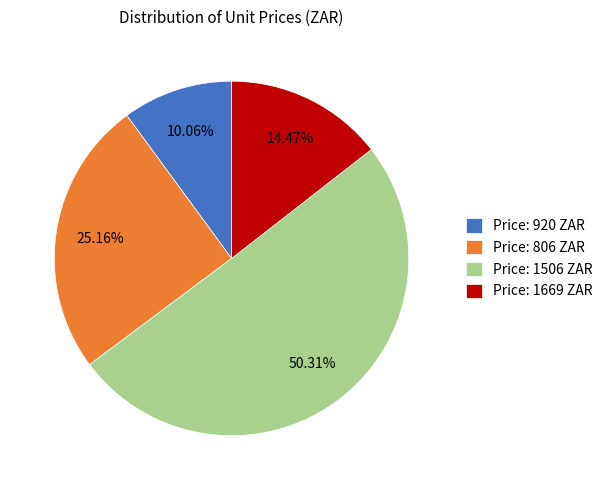

Which has a higher value, Price: 1506 ZAR or Price: 920 ZAR?

Price: 1506 ZAR